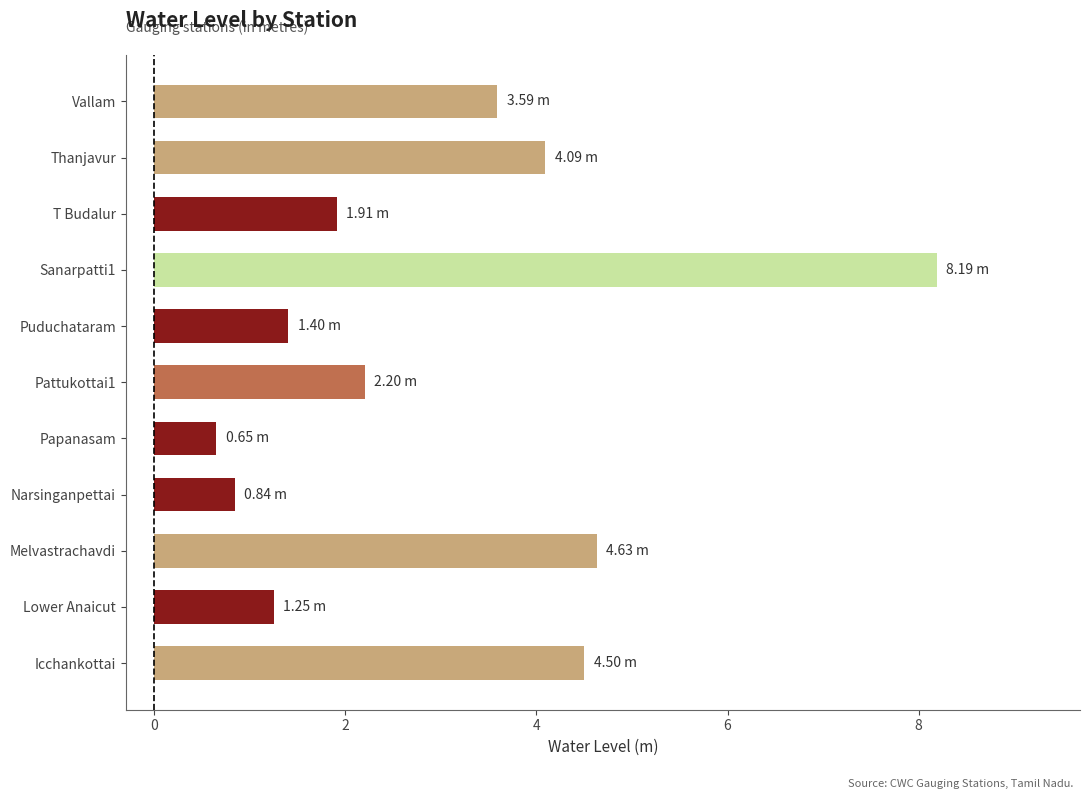

How many data points are less than 2?

5